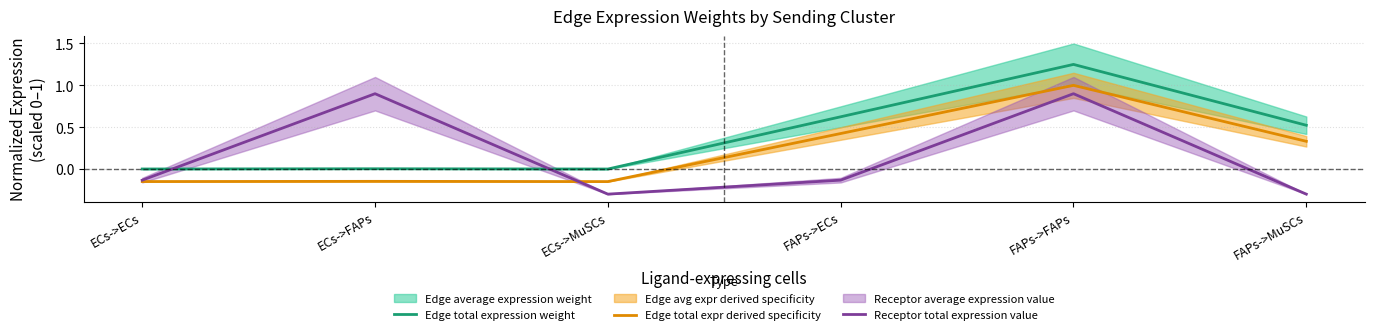

True or false: Edge total expr derived specificity and Edge total expression weight cross at least once.

False